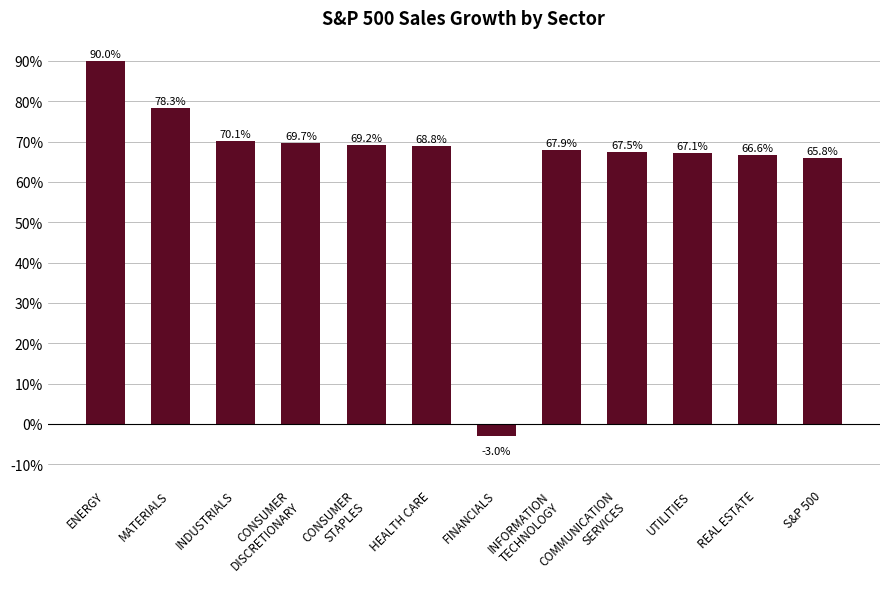

Count the number of values greater than 68.

6